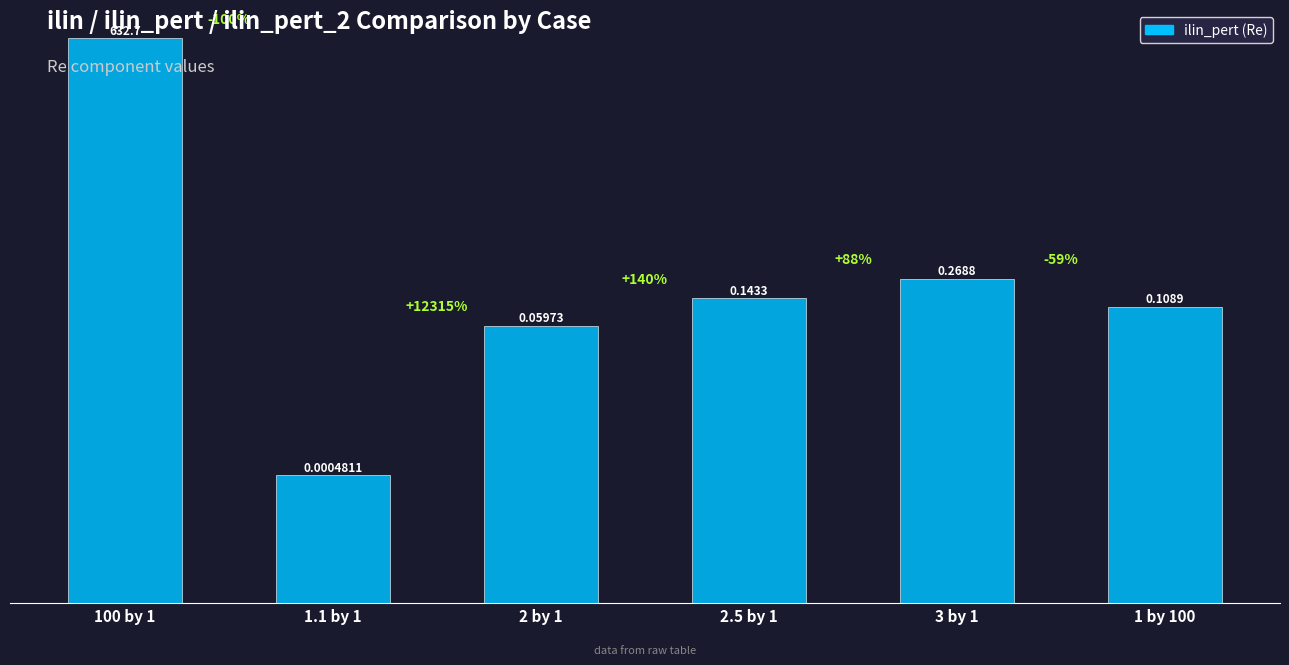

What is the label of the 3rd bar from the left?

2 by 1